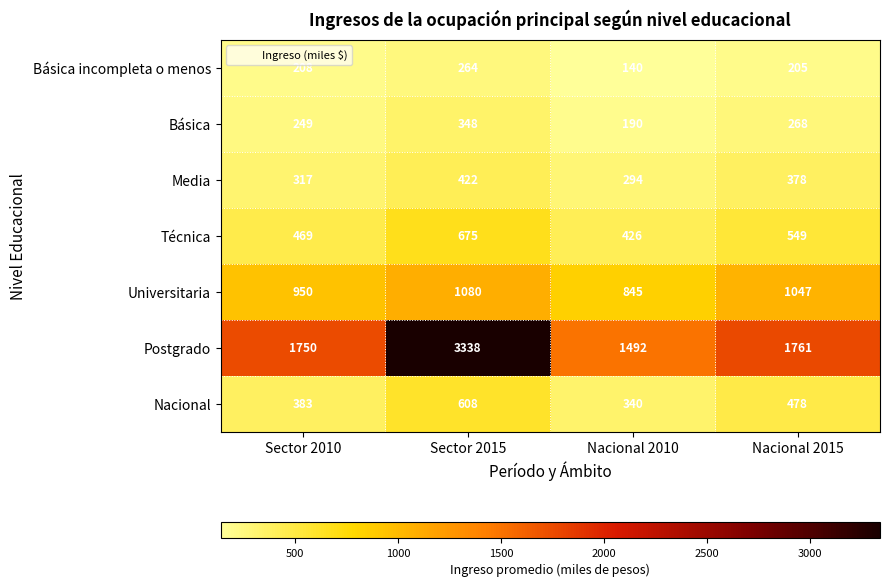

What is the spread (max minus min) of values at Nacional 2015?

1556